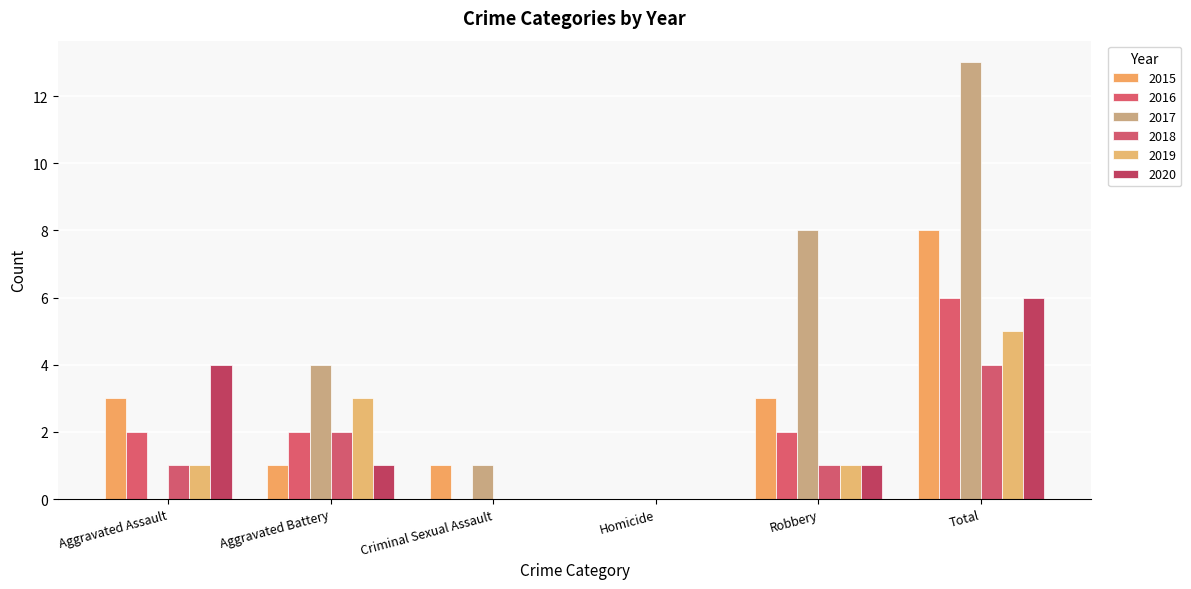

What is the sum of the 2017 values at Total and Aggravated Battery?

17